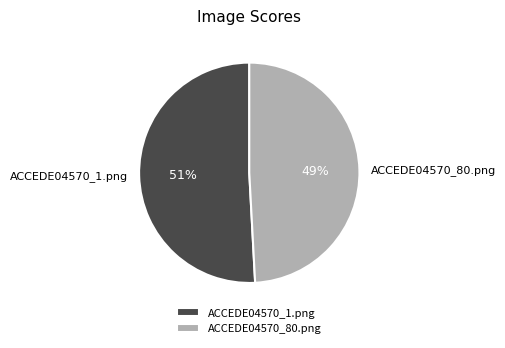

Is it true that ACCEDE04570_80.png is 43% of the pie?

False